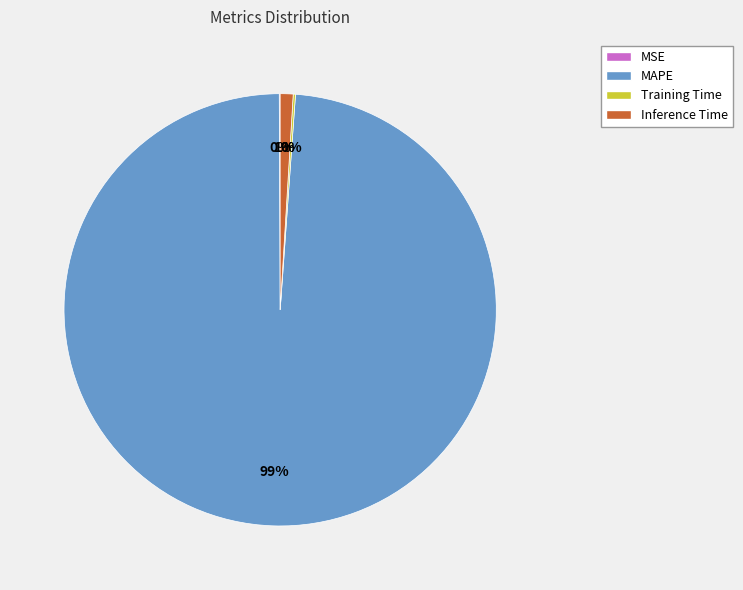

To the nearest percent, what is the difference between the largest and smallest slice percentages?

99%